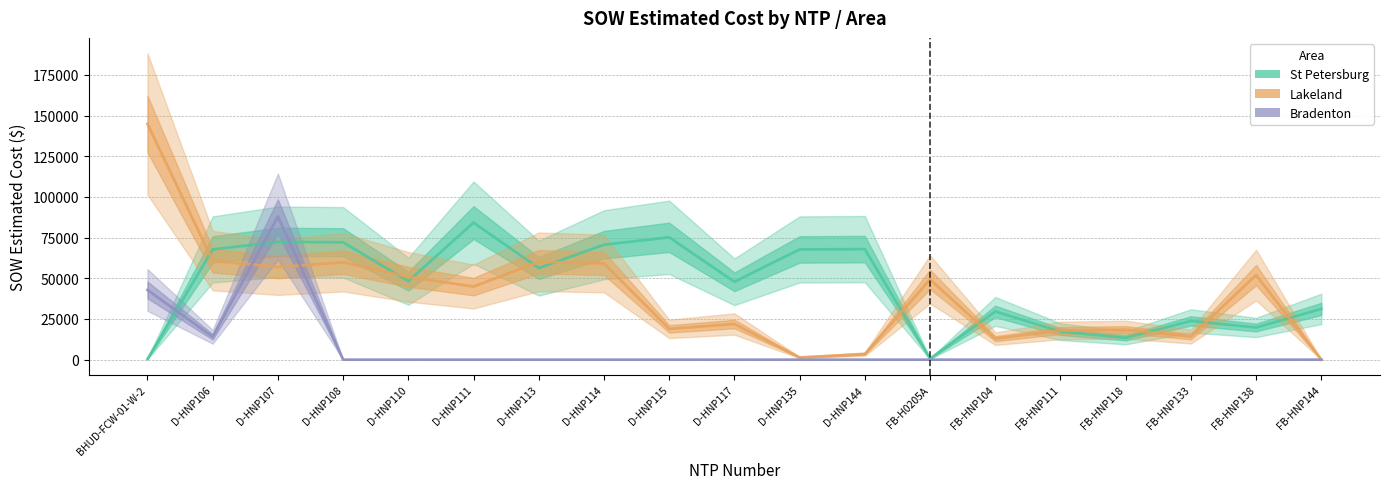

Which has a higher value, D-HNP108 or FB-H0205A?

D-HNP108